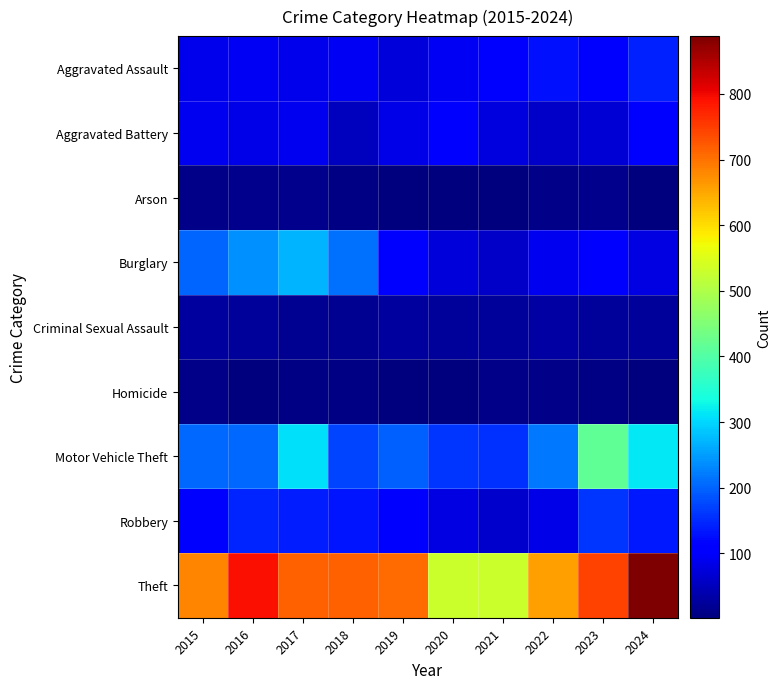

Count the number of data series in this chart.

9